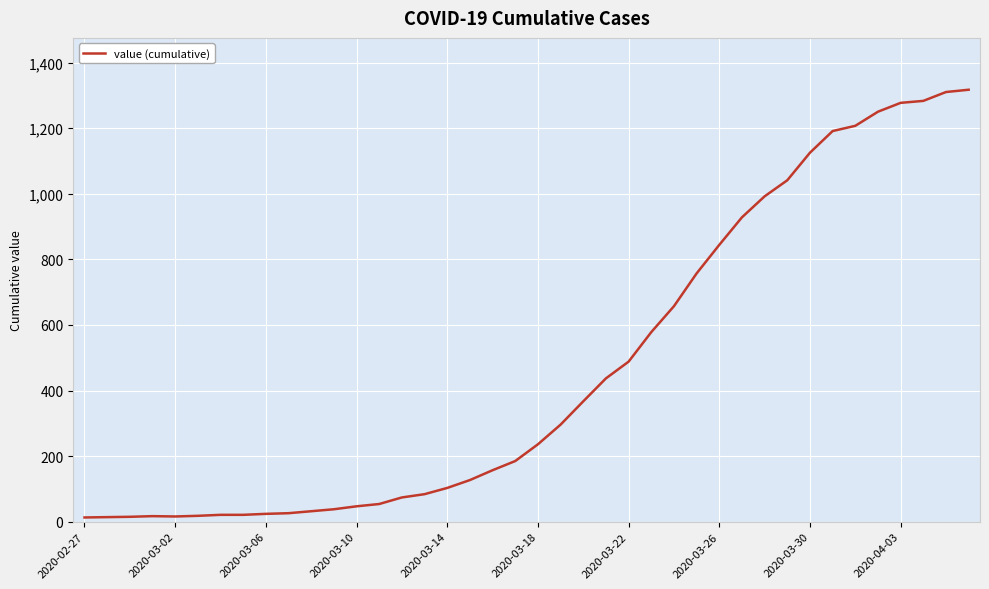

What is the maximum value shown in the chart?

1317